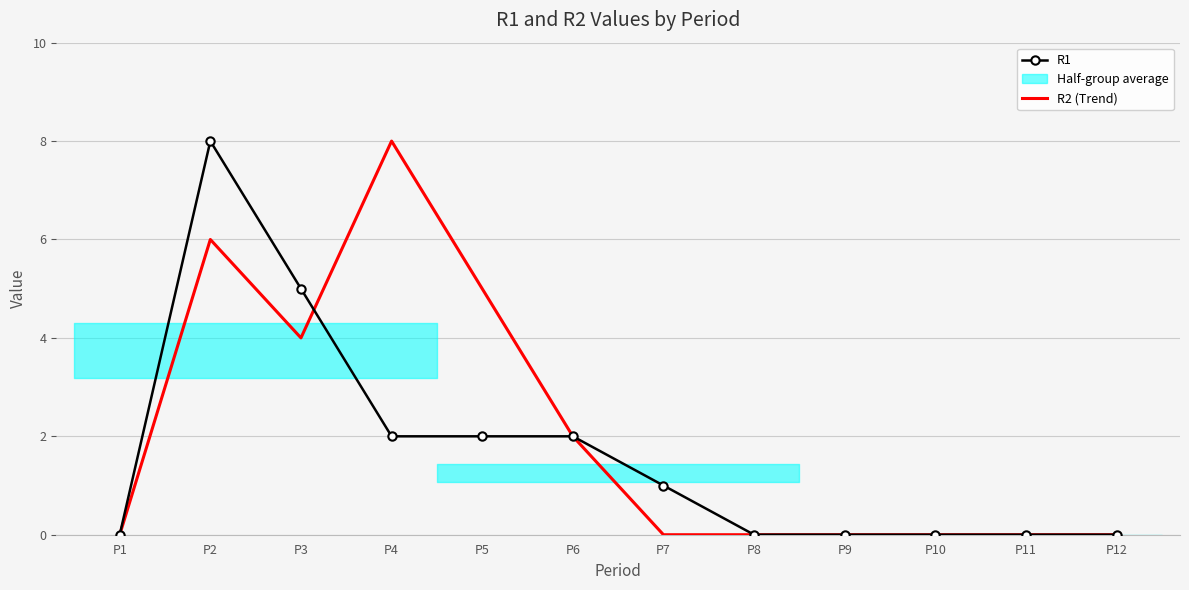

Which category has the highest value in the R2 (Trend) series?

P4